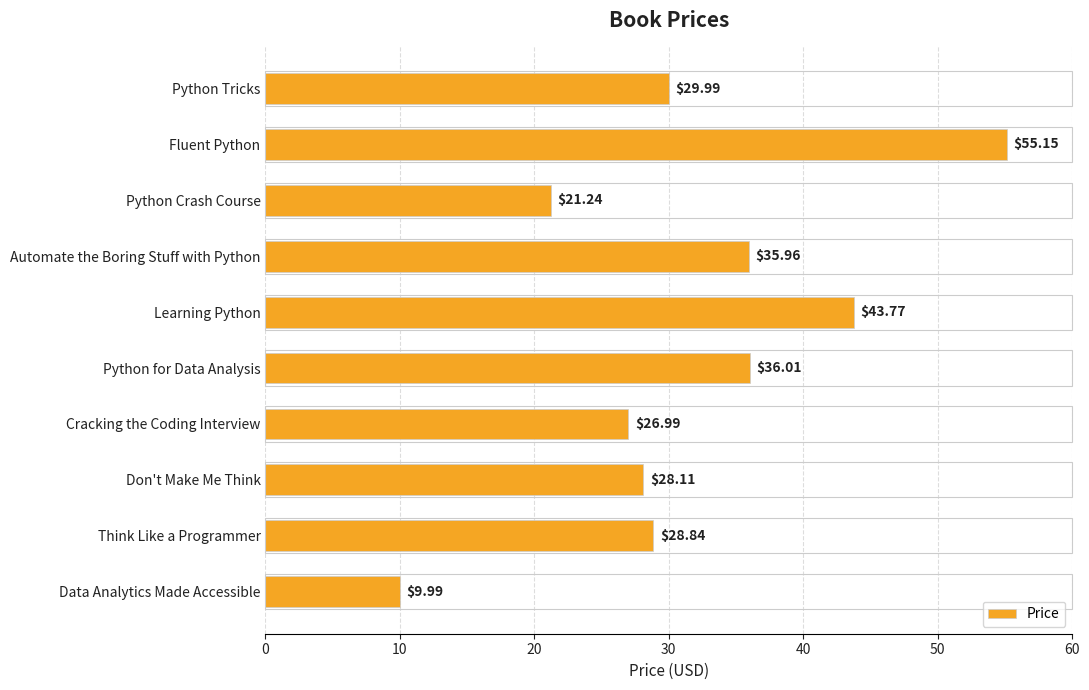

List the labels in order of value, largest first.

Fluent Python, Learning Python, Python for Data Analysis, Automate the Boring Stuff with Python, Python Tricks, Think Like a Programmer, Don't Make Me Think, Cracking the Coding Interview, Python Crash Course, Data Analytics Made Accessible